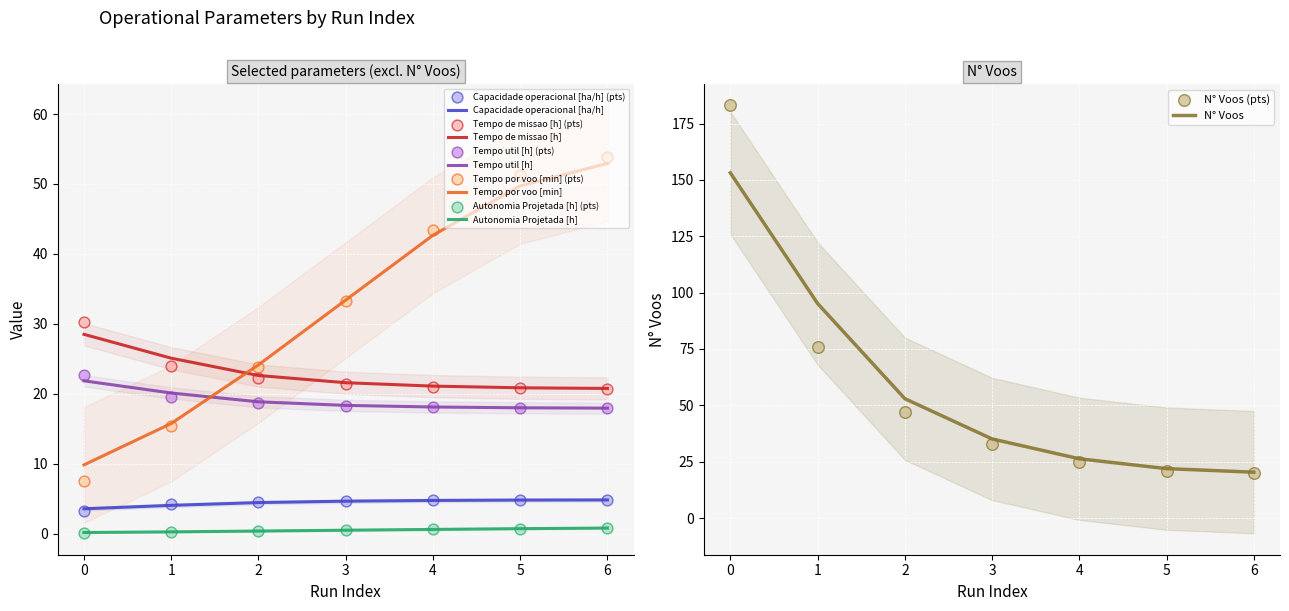

What are all the series names shown in the legend?

Capacidade operacional [ha/h], Tempo de missao [h], Tempo util [h], Tempo por voo [min], Autonomia Projetada [h], N° Voos